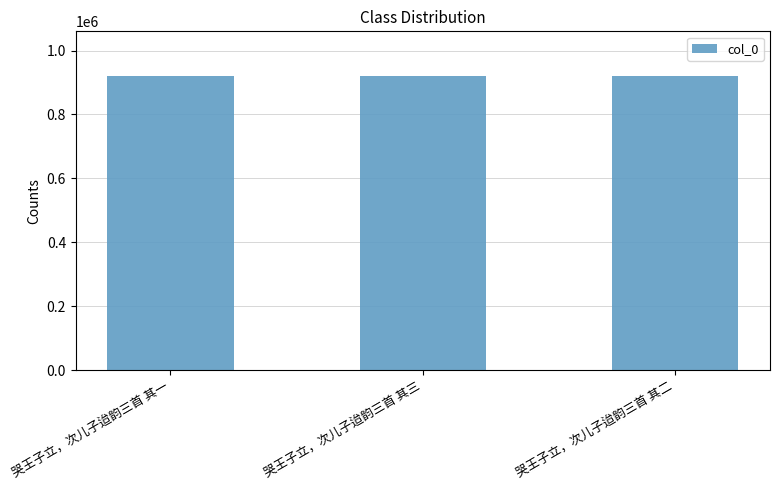

Count the number of data series in this chart.

1